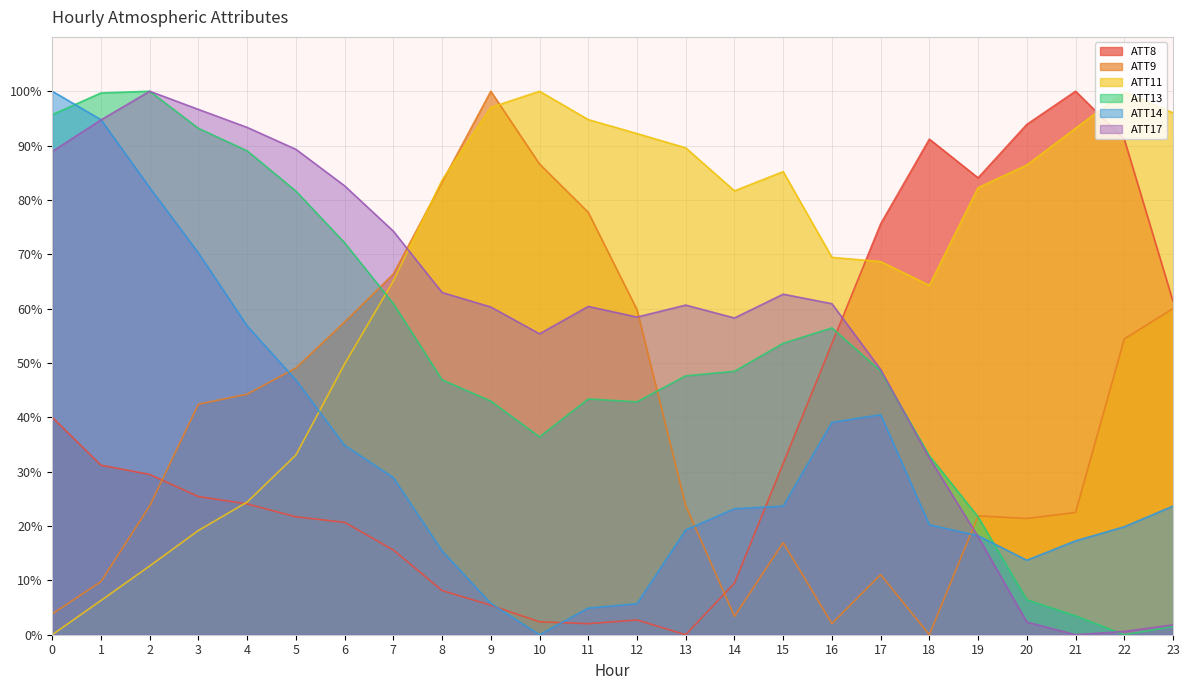

Is it true that ATT17 equals 27.1 at 9?

False